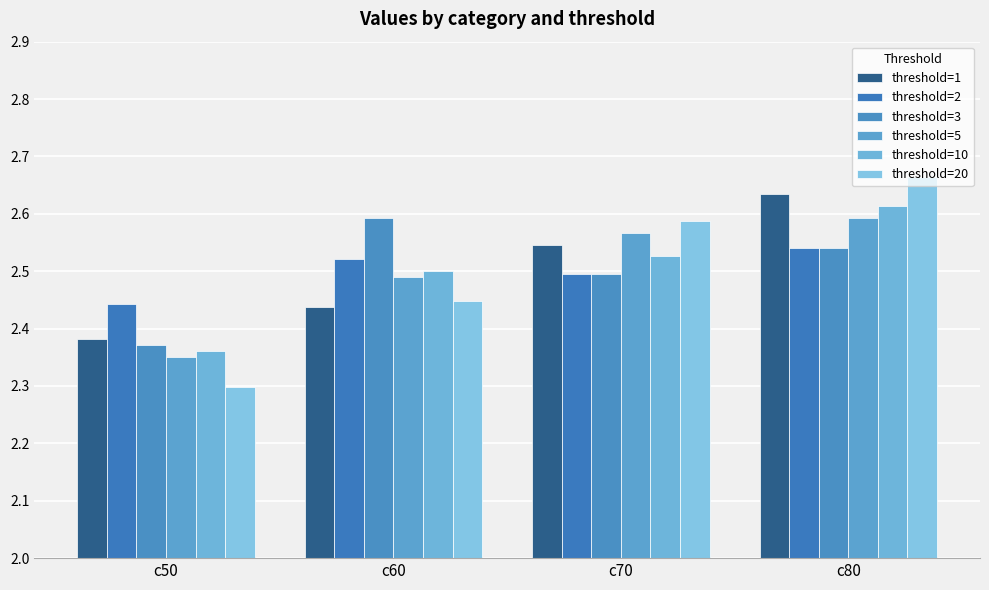

Rank the series by their maximum value, from lowest to highest.

threshold=2, threshold=3, threshold=5, threshold=10, threshold=1, threshold=20